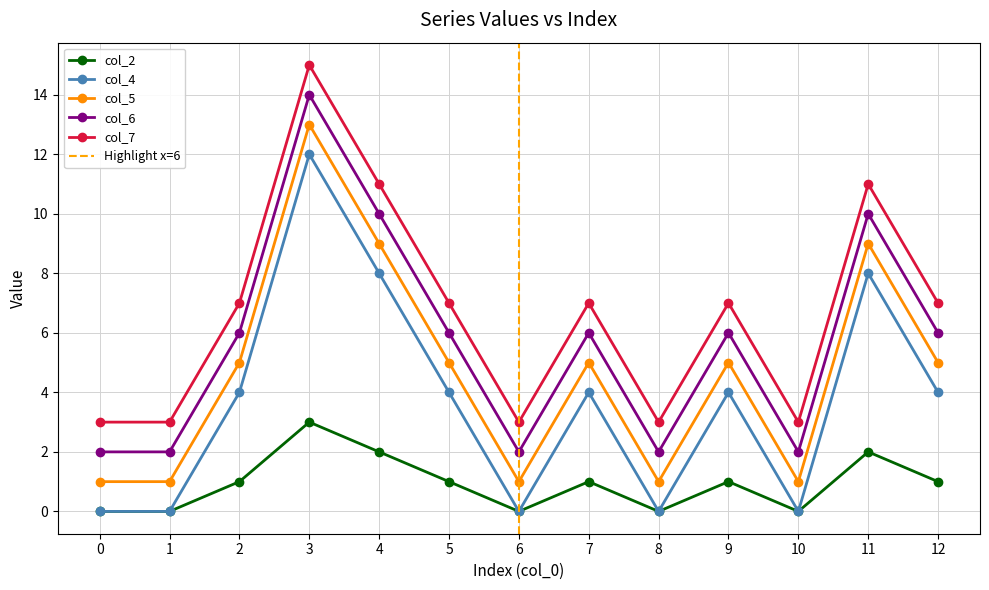

Where does the col_6 series first go above 6?

3